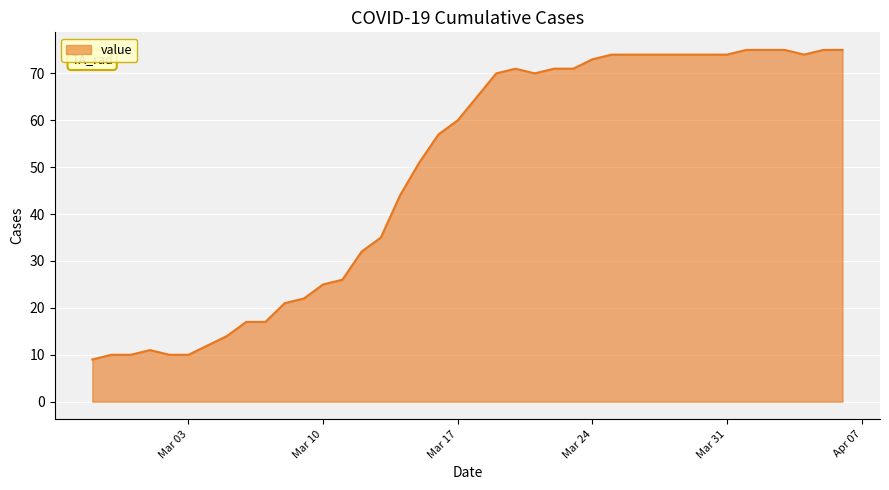

Reading left to right, transcribe all the data shown in this chart.

9	10	10	11	10	10	12	14	17	17	21	22	25	26	32	35	44	51	57	60	65	70	71	70	71	71	73	74	74	74	74	74	74	74	75	75	75	74	75	75